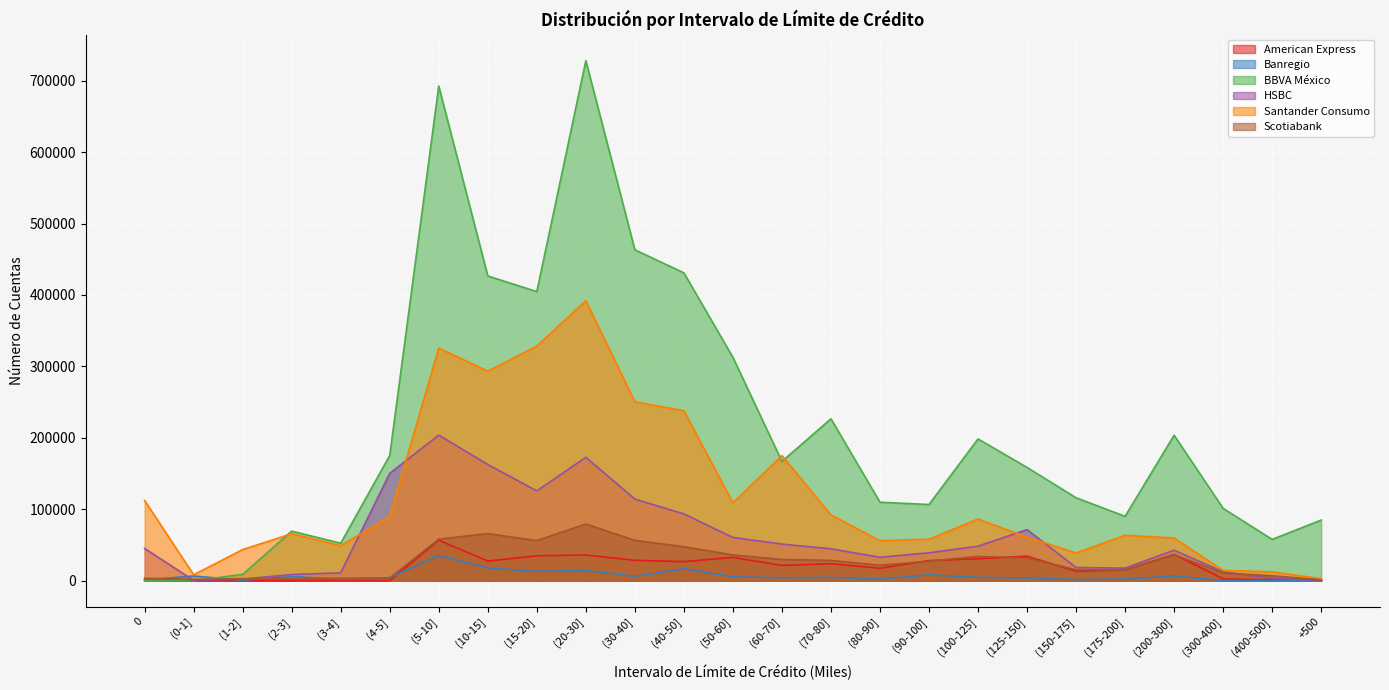

What is the average value of the BBVA México series?

215493